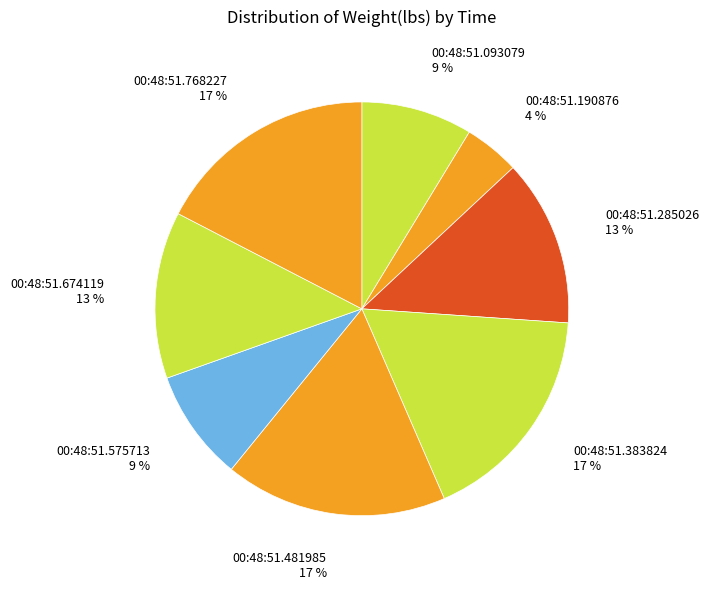

Combined, do 00:48:51.093079 9 % and 00:48:51.481985 17 % account for over 50%?

No